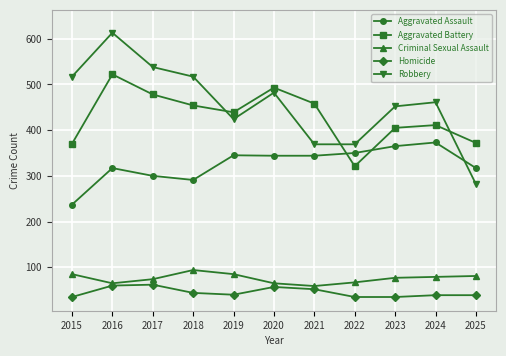

What is the spread (max minus min) of values at 2020?

436